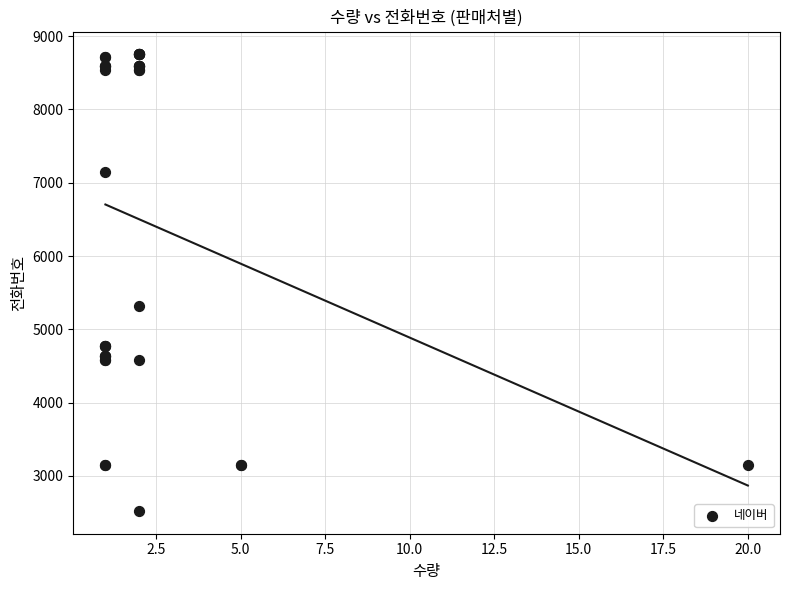

What Y value in the scatter plot is closest to 5638?

5318